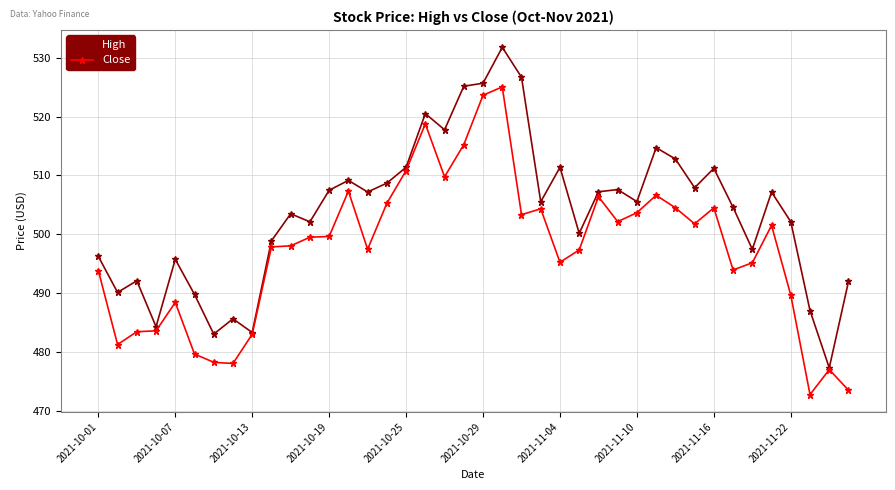

What is the value of the Close point at the 7th from the left?

478.2